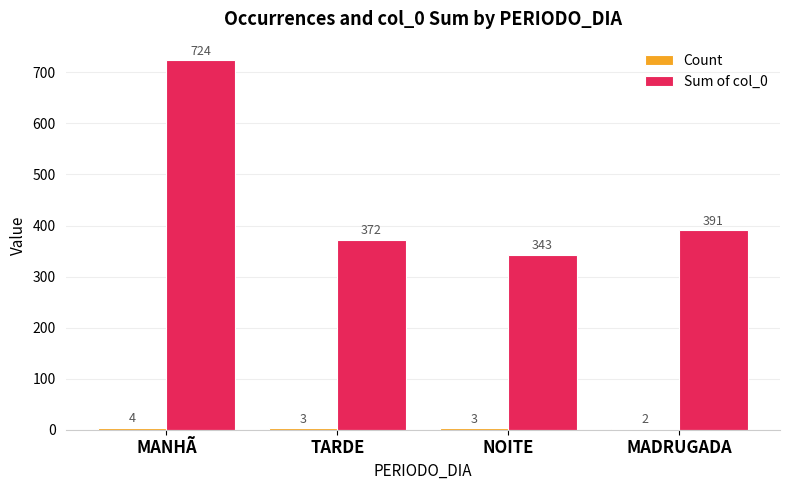

The value of Sum of col_0 at MADRUGADA is 391. True or false?

True